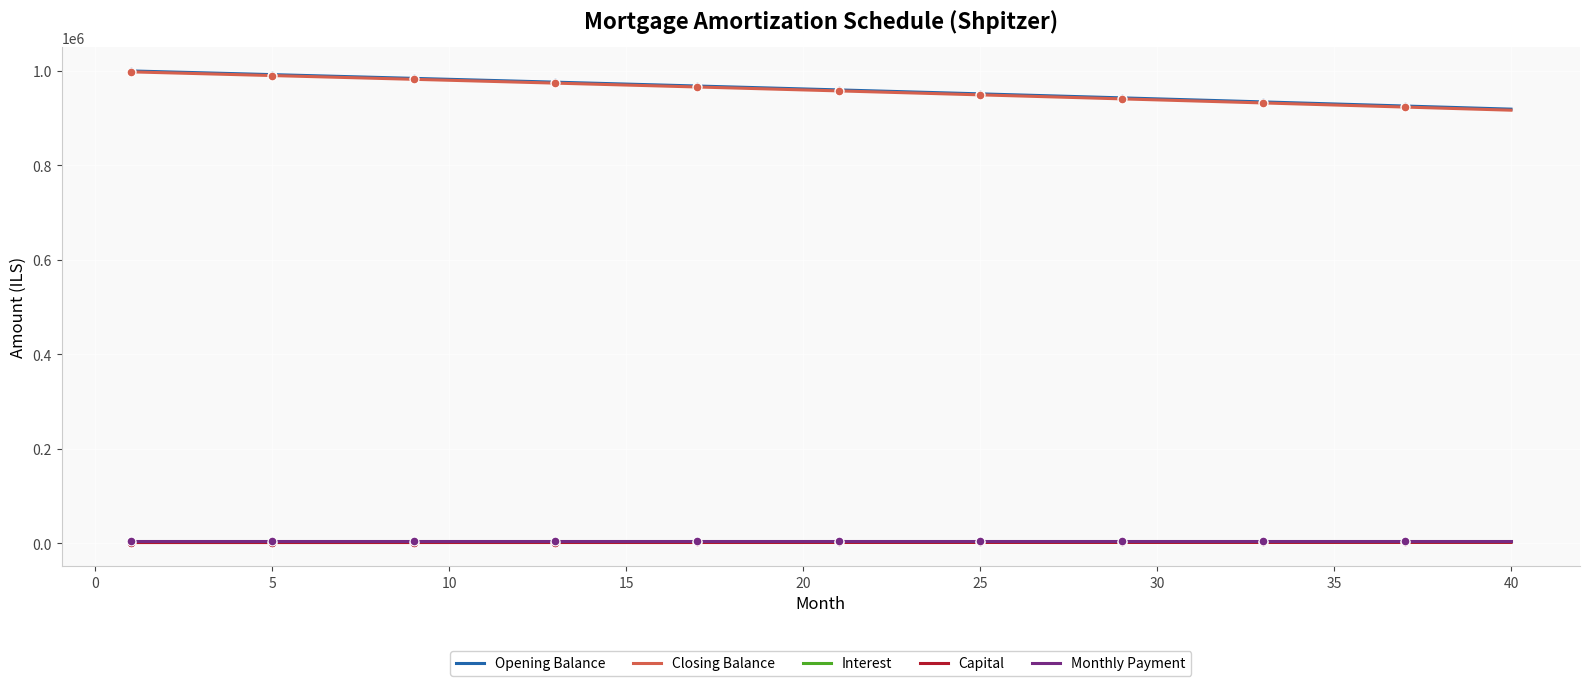

Which series has the largest range (max minus min)?

Closing Balance